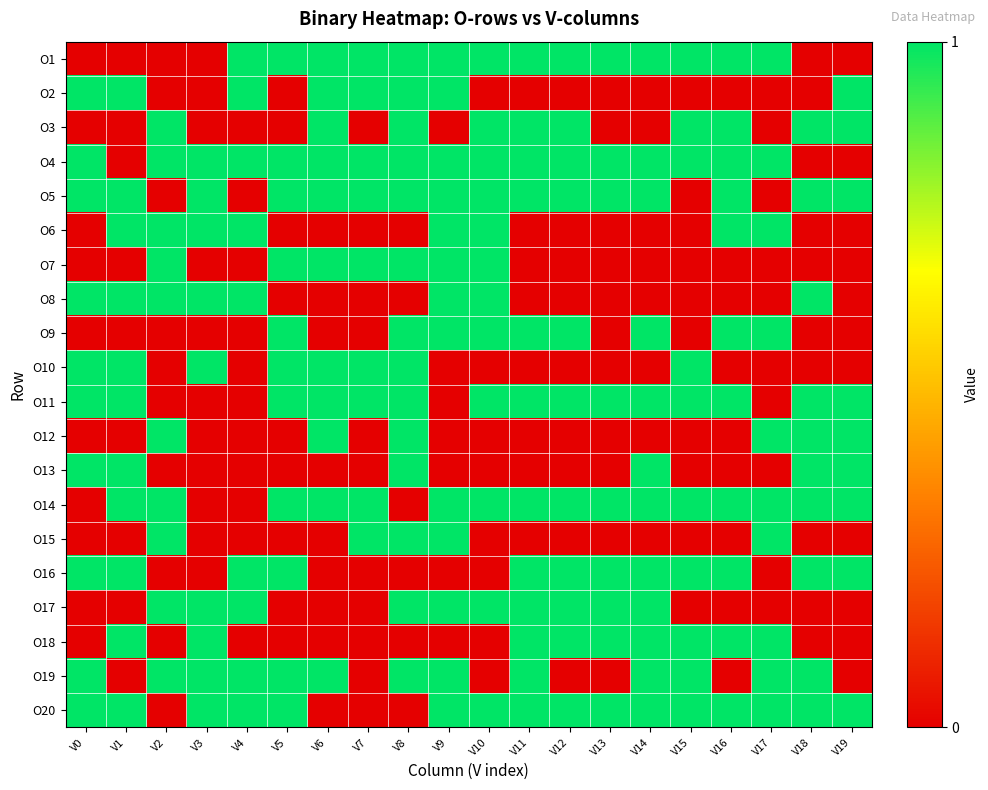

Which has a higher value, V2 or V17?

V17